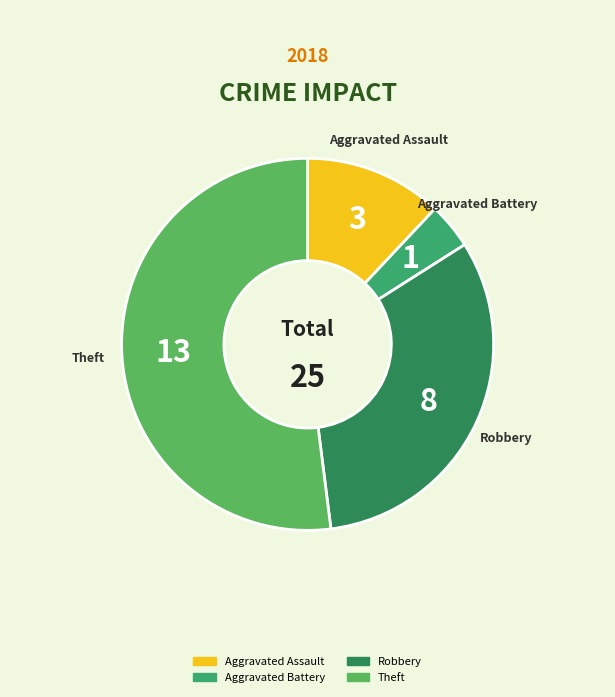

Which slice is the largest?

Theft